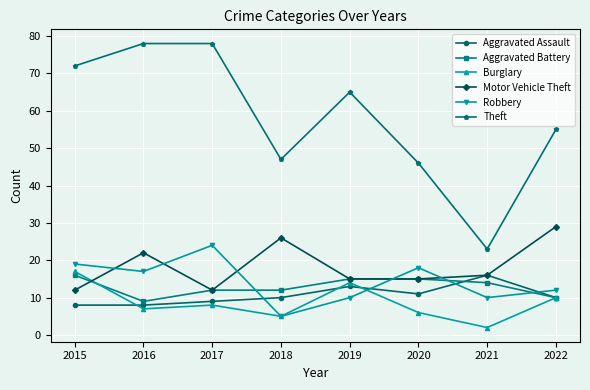

True or false: Burglary and Theft cross at least once.

False